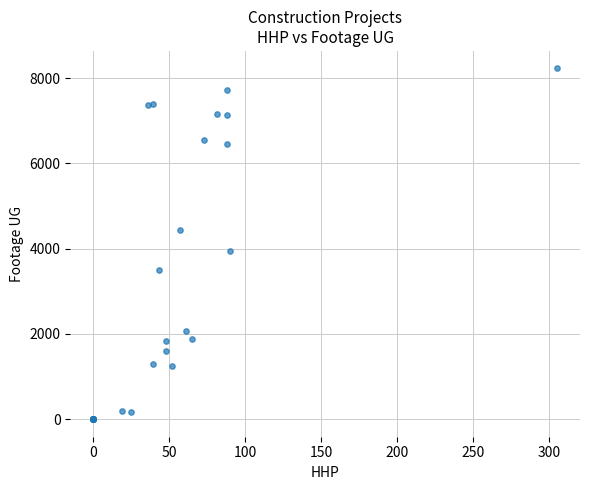

What Y value in the scatter plot is closest to 4112?

3936